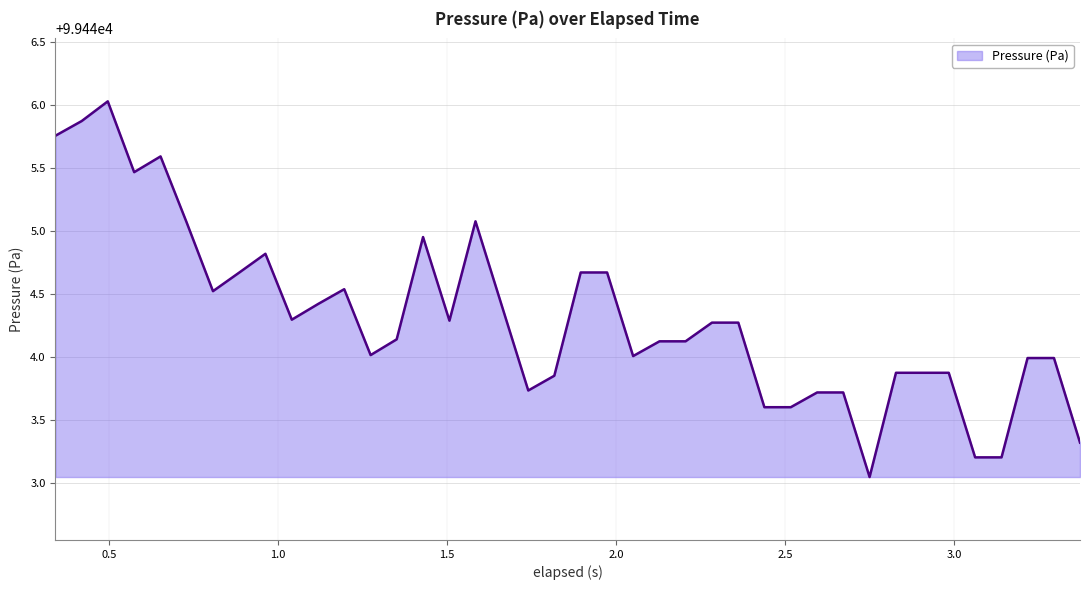

True or false: there are more than 2 points higher than both neighbors.

True